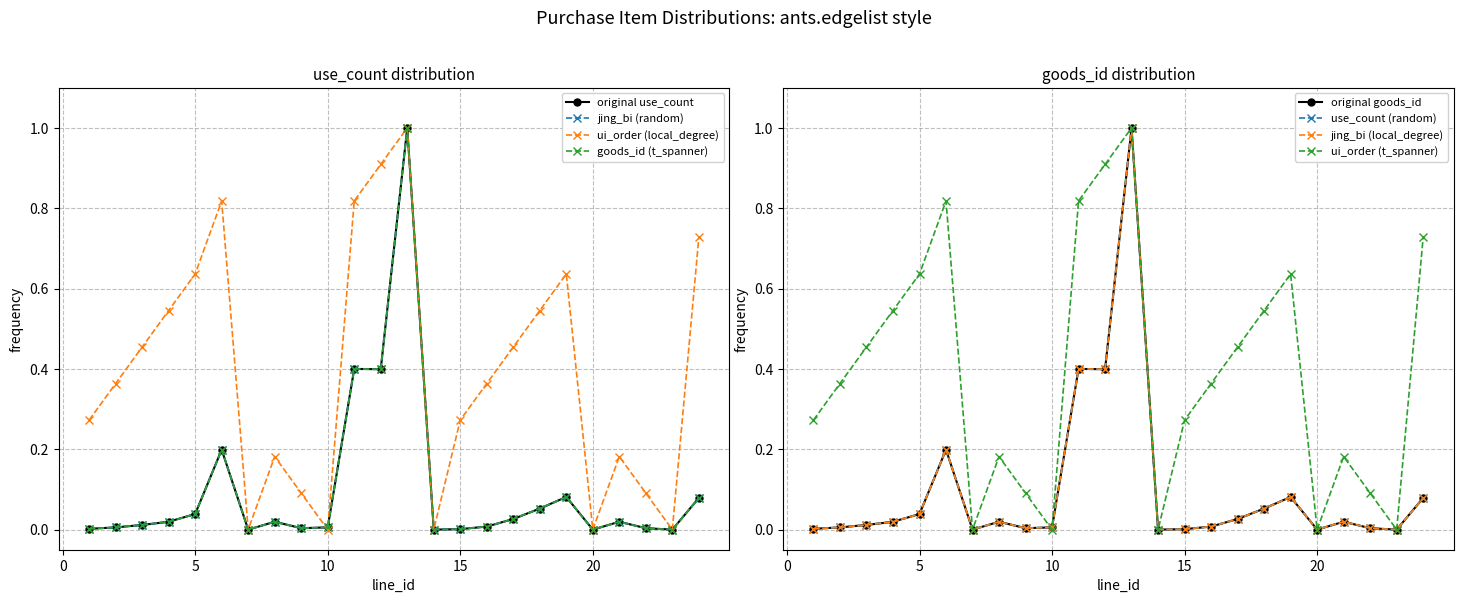

True or false: ui_order and use_count cross at least once.

True